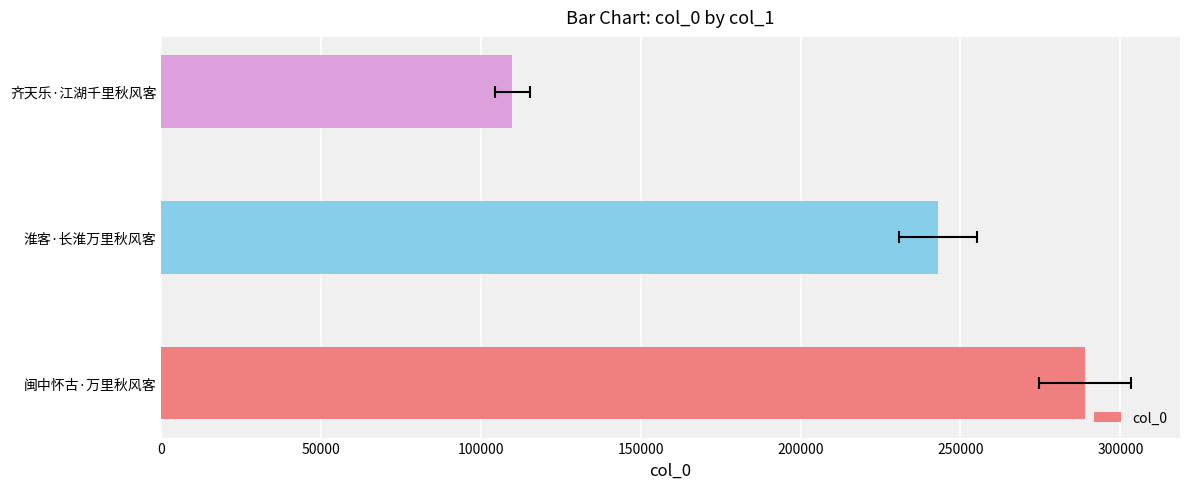

What is the value of the 1st bar from the left?

289043